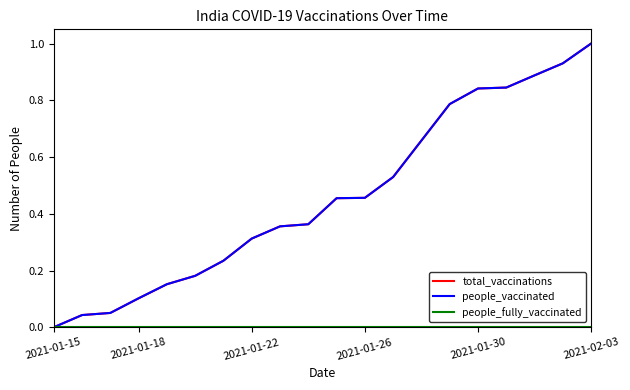

List the series in order of their peak value, highest first.

total_vaccinations, people_vaccinated, people_fully_vaccinated